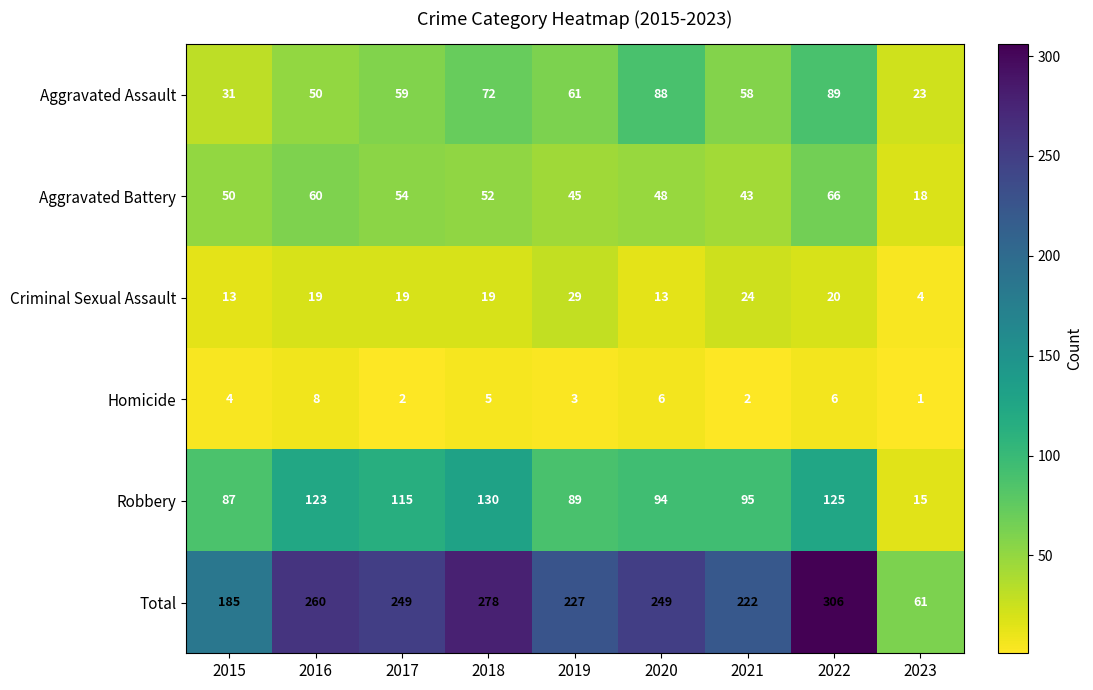

Rank the series by their maximum value, from lowest to highest.

Homicide, Criminal Sexual Assault, Aggravated Battery, Aggravated Assault, Robbery, Total